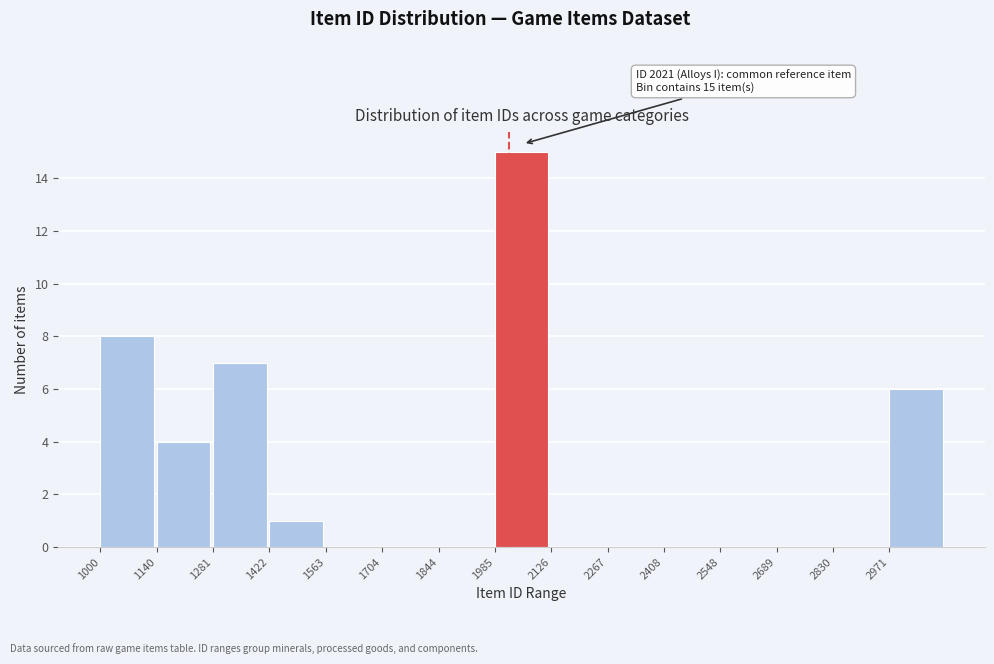

Which range on the x-axis has the tallest bar?

1980 to 2120